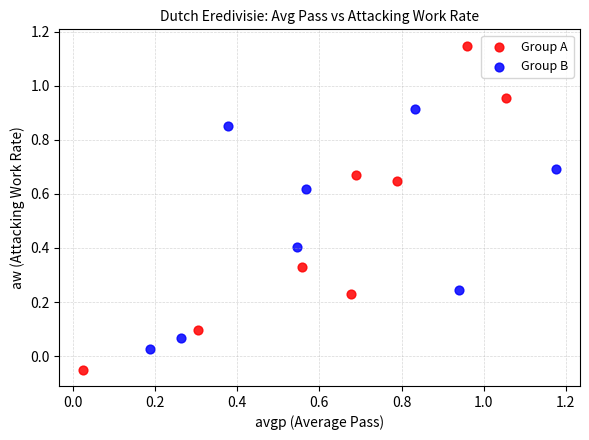

Which series has the widest spread of Y values?

Group A